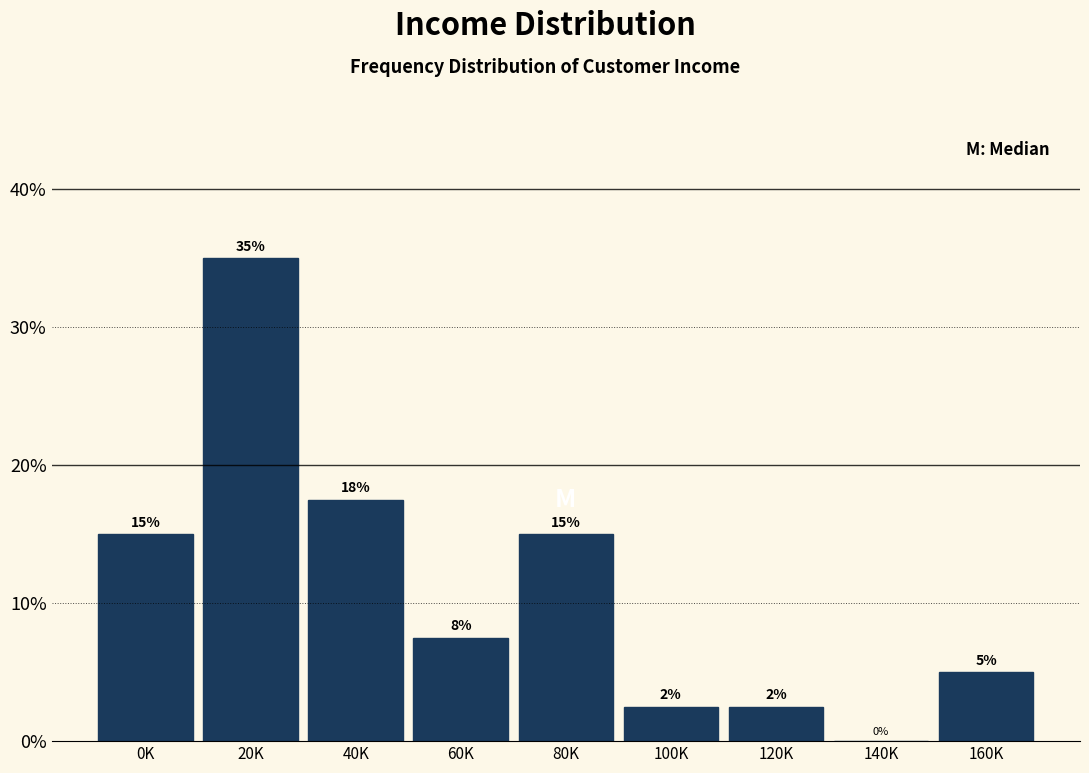

At which label does the data first exceed 7?

0K